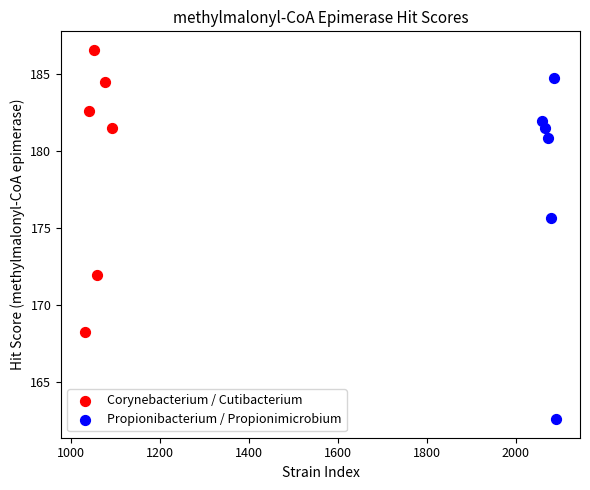

What are all the series names shown in the legend?

Corynebacterium / Cutibacterium, Propionibacterium / Propionimicrobium